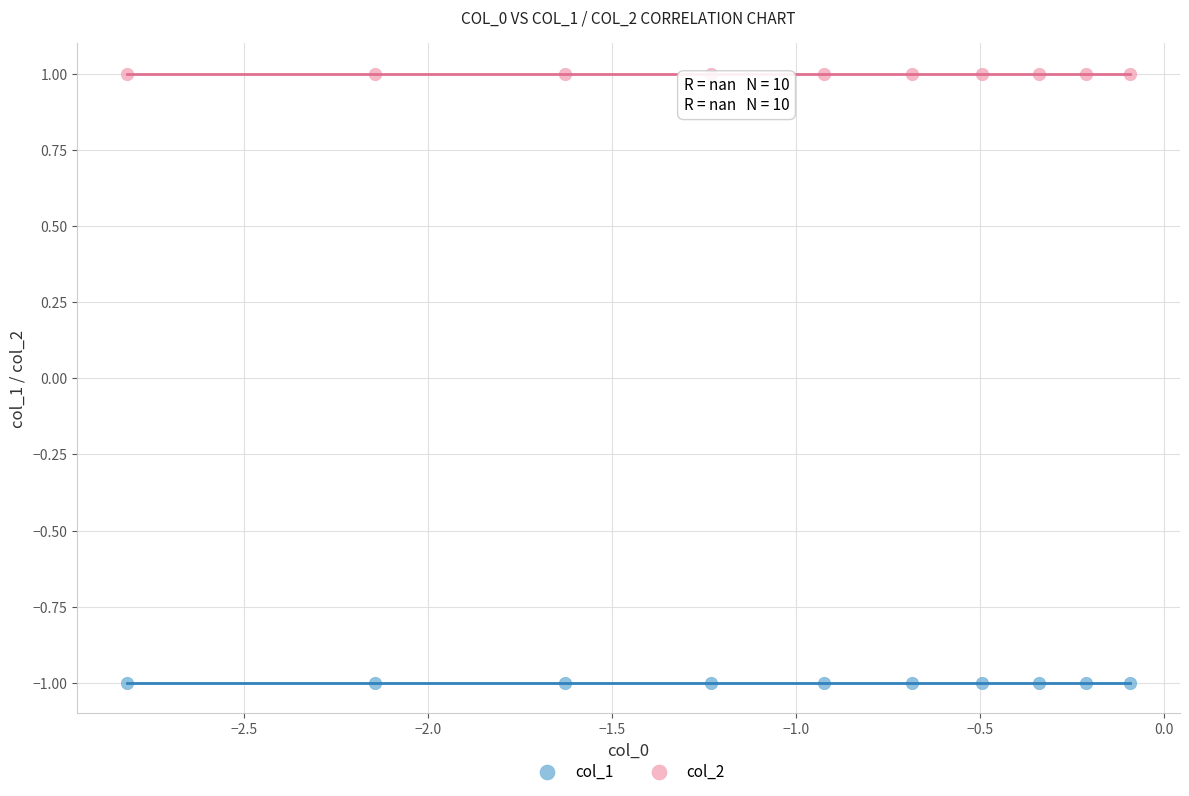

What are all the series names shown in the legend?

col_1, col_2